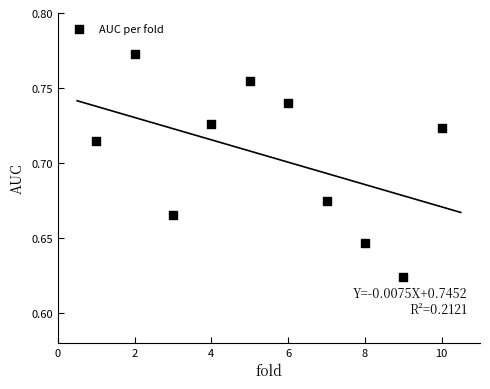

What is the range of X values (max minus min)?

9.0